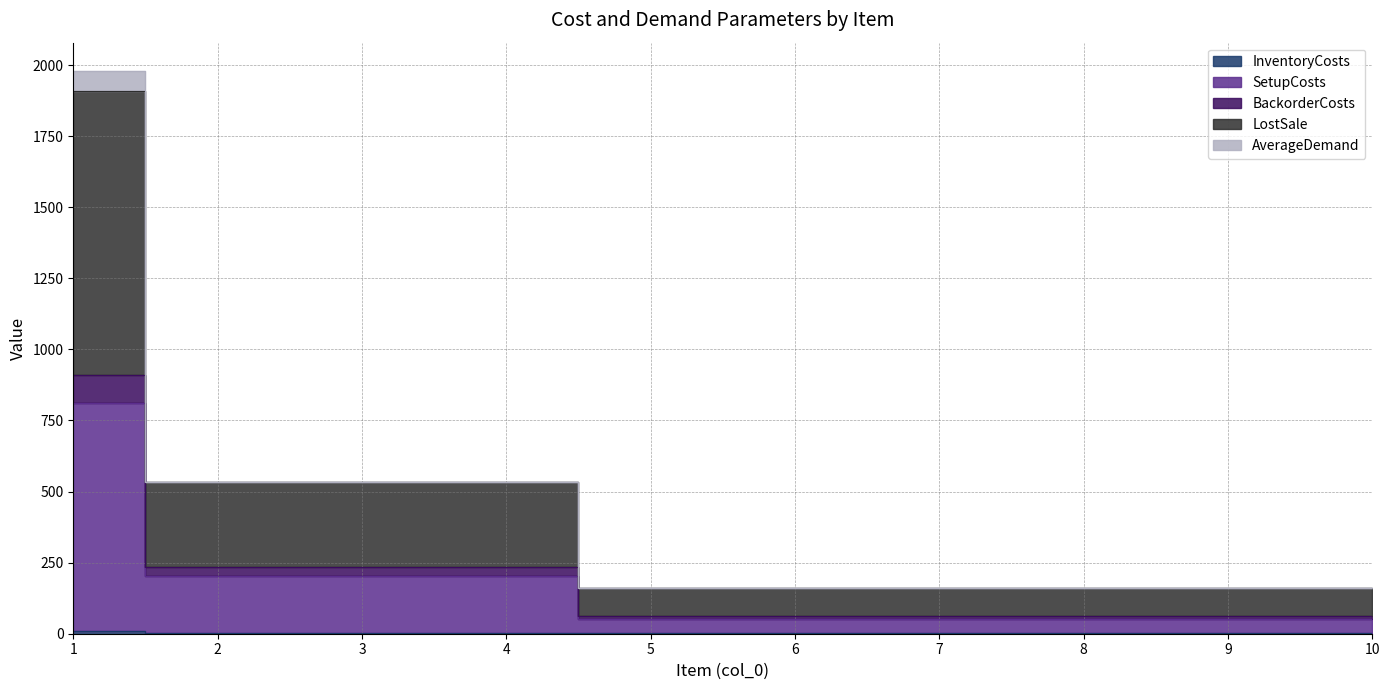

Rank the categories by InventoryCosts value from lowest to highest.

5, 6, 7, 8, 9, 10, 2, 3, 4, 1